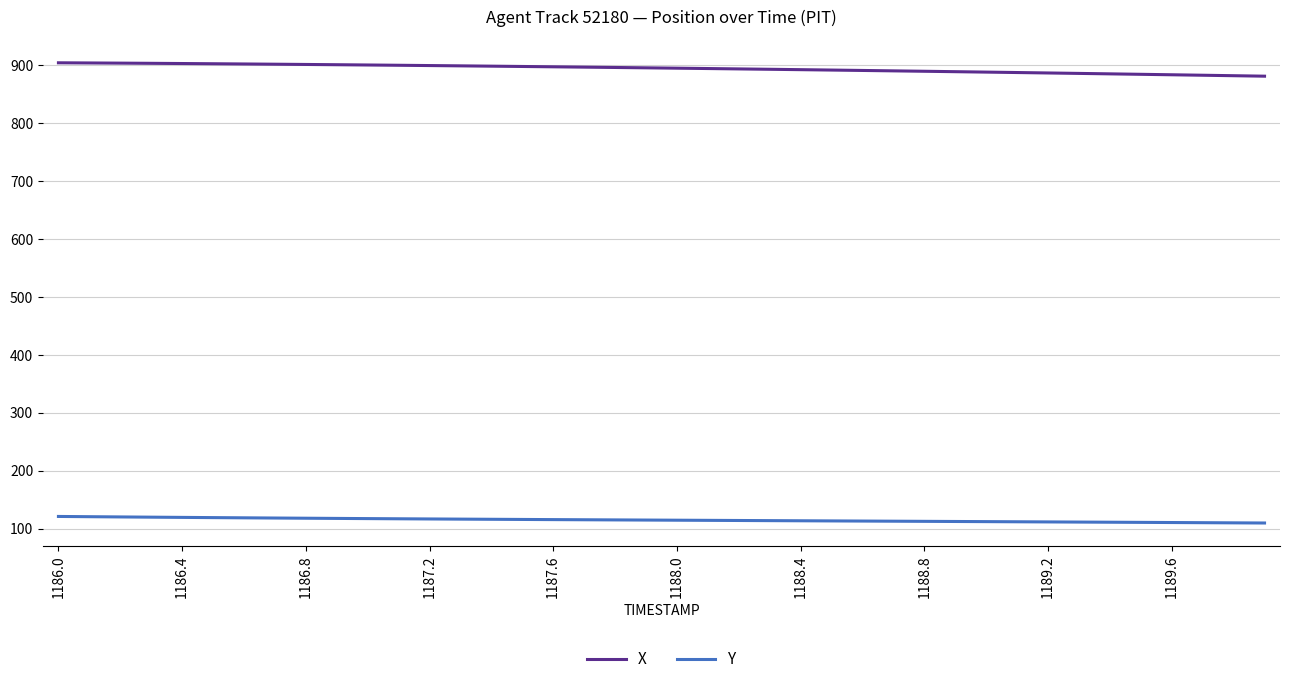

True or false: X and Y cross at least once.

False